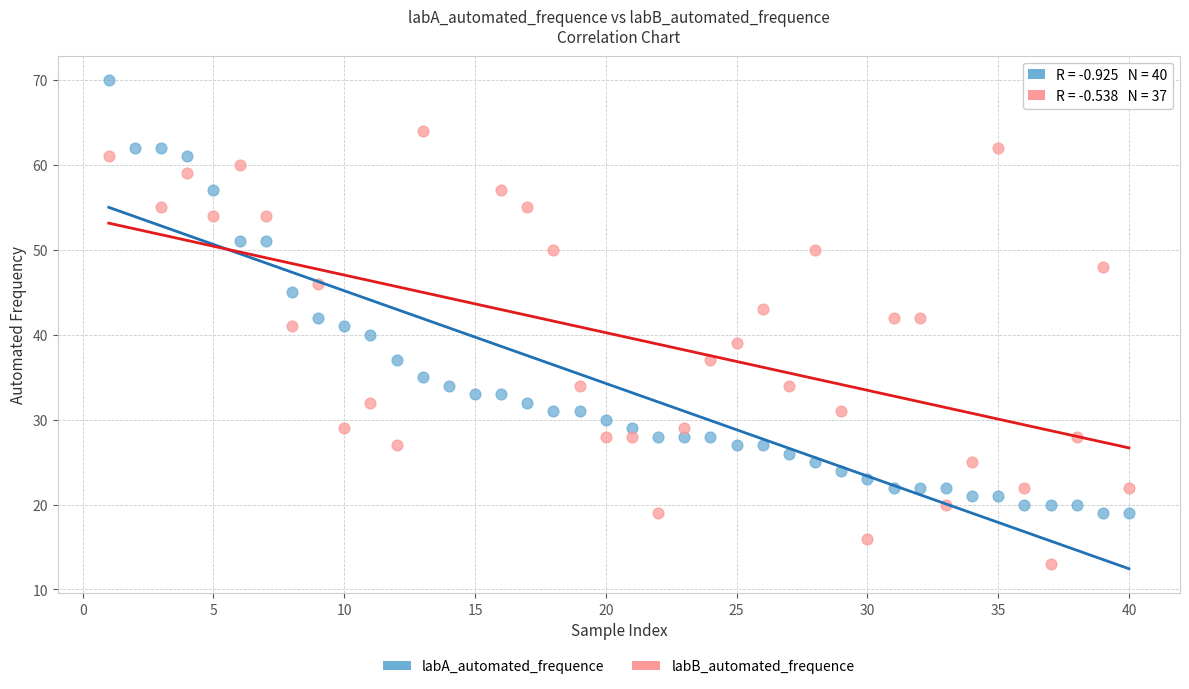

Which series reaches the maximum Y coordinate?

labA_automated_frequence